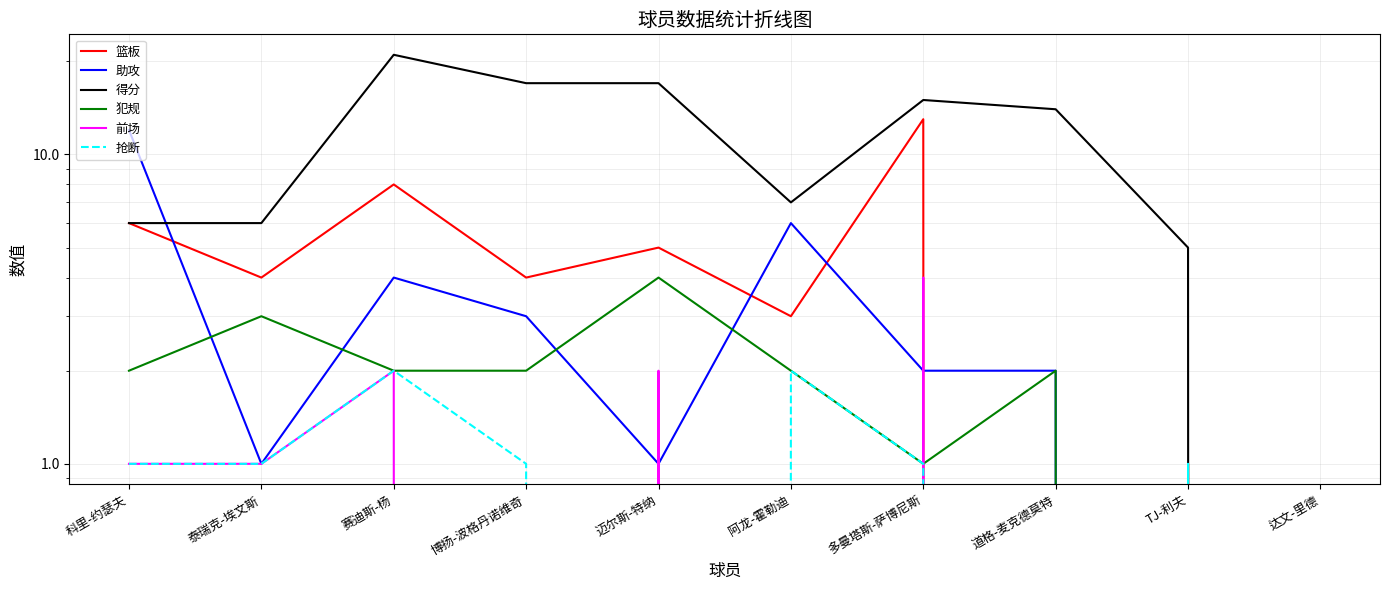

Which series has the largest total across all categories?

得分